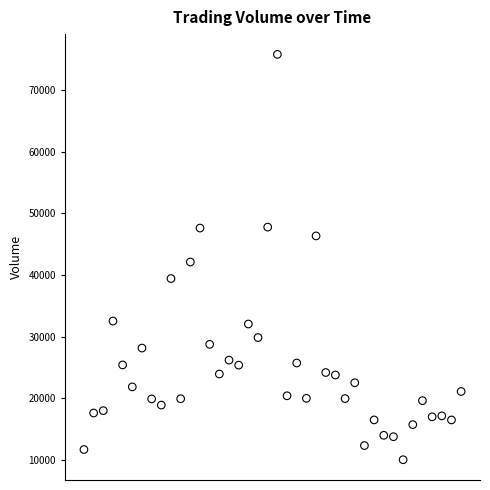

What Y value in the scatter plot is closest to 42897?

42095.4